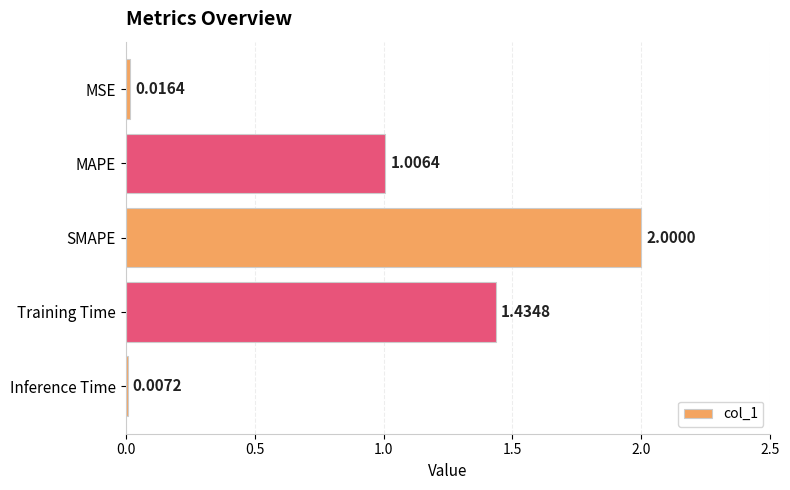

What is the average value?

0.9